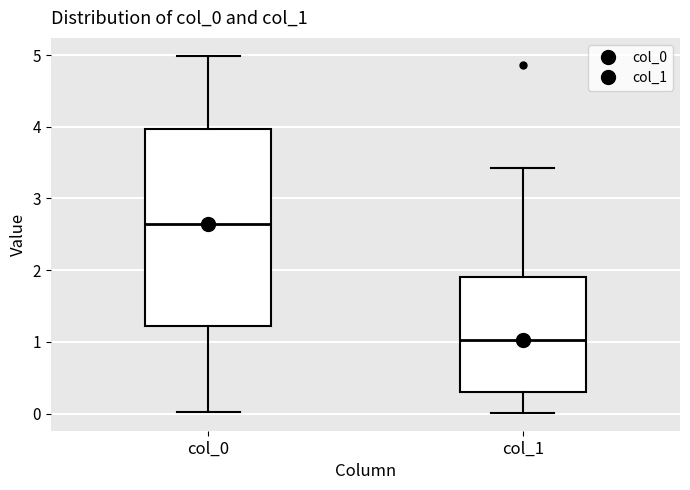

Reading left to right, transcribe this box plot: for each box, give where its median line is, the range the box spans, and where its two whiskers end, as read against the y-axis. The values are not printed on the chart, so give them approximately, as read against the axis.

col_0: median 2.6, box 1.2 to 4.0, whiskers 0.0 to 5.0
col_1: median 1.0, box 0.3 to 1.9, whiskers 0.0 to 3.4